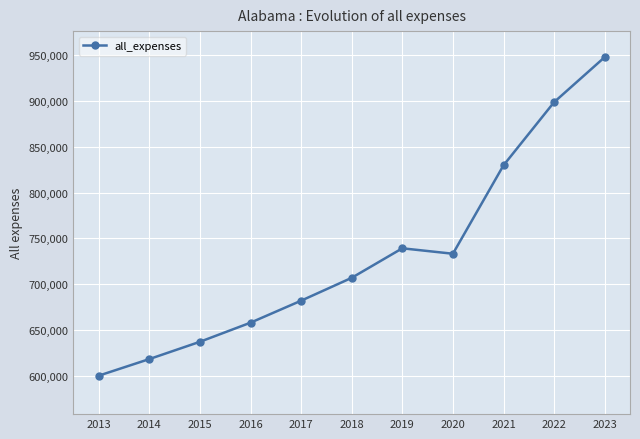

How many lines are shown in the chart?

1